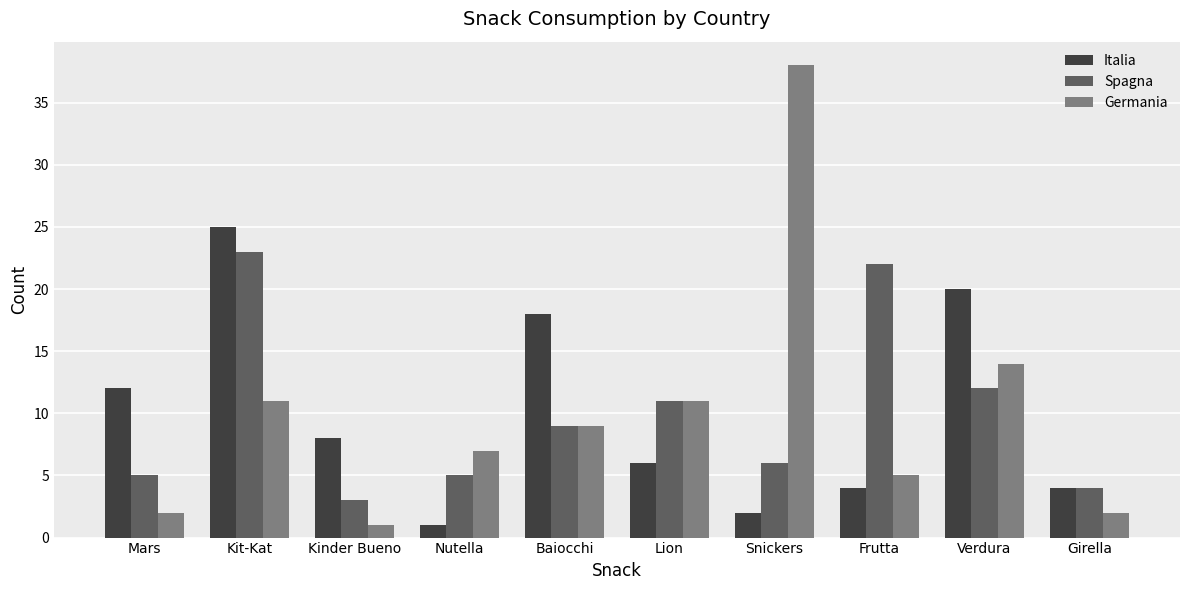

The value of Italia at Baiocchi is 18. True or false?

True